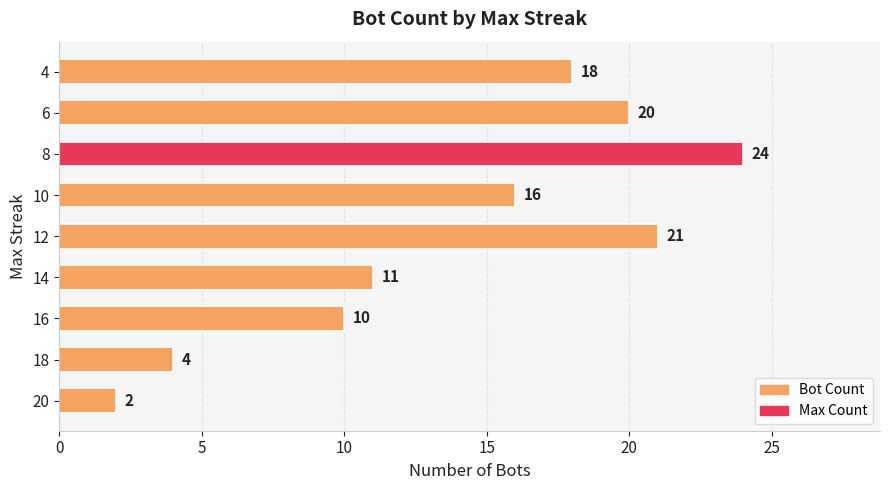

Is it true that the value at 10 is 16?

True